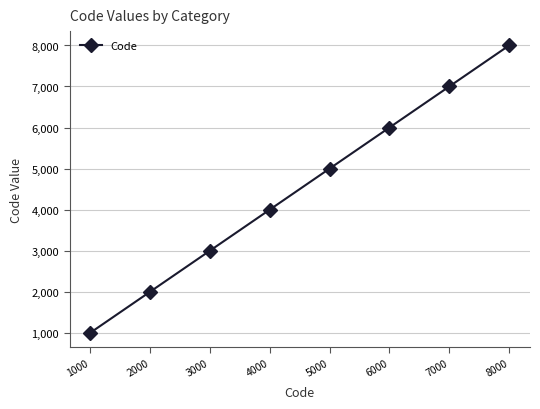

Where is the data nearest to the value 4500?

4000